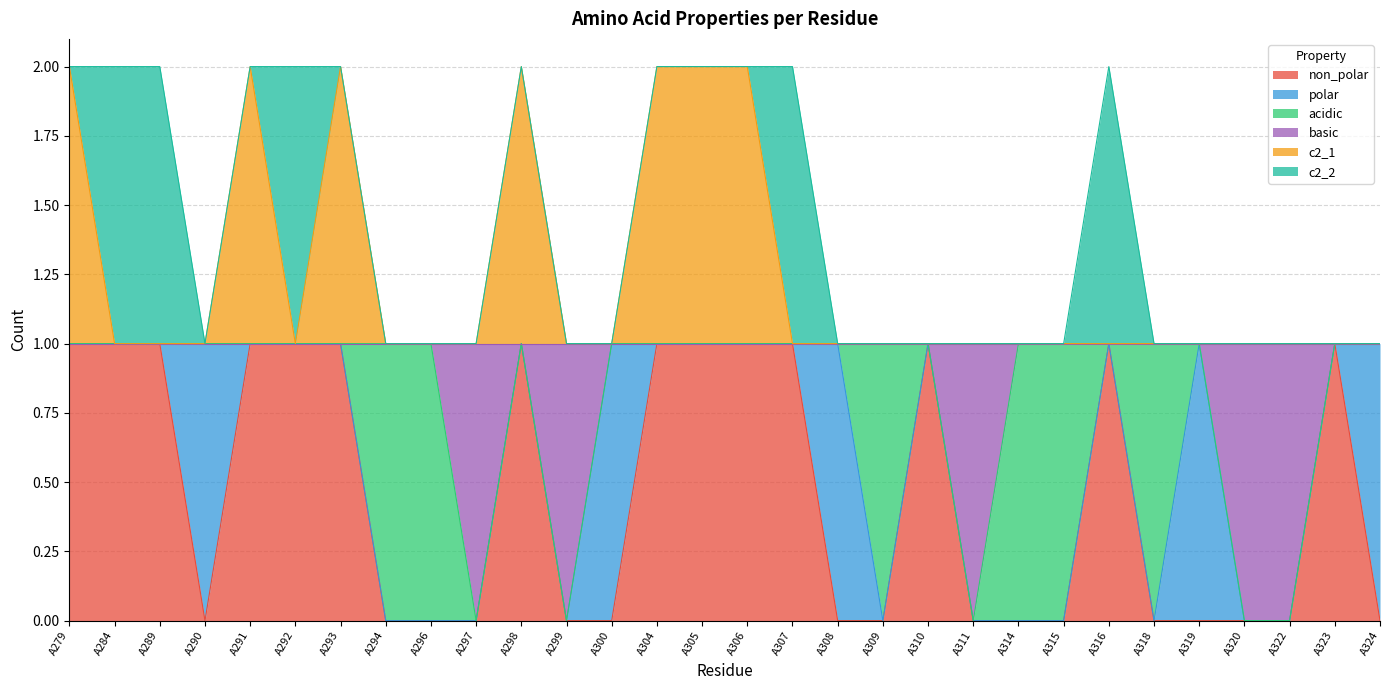

The value of c2_1 at A307 is 1. True or false?

True